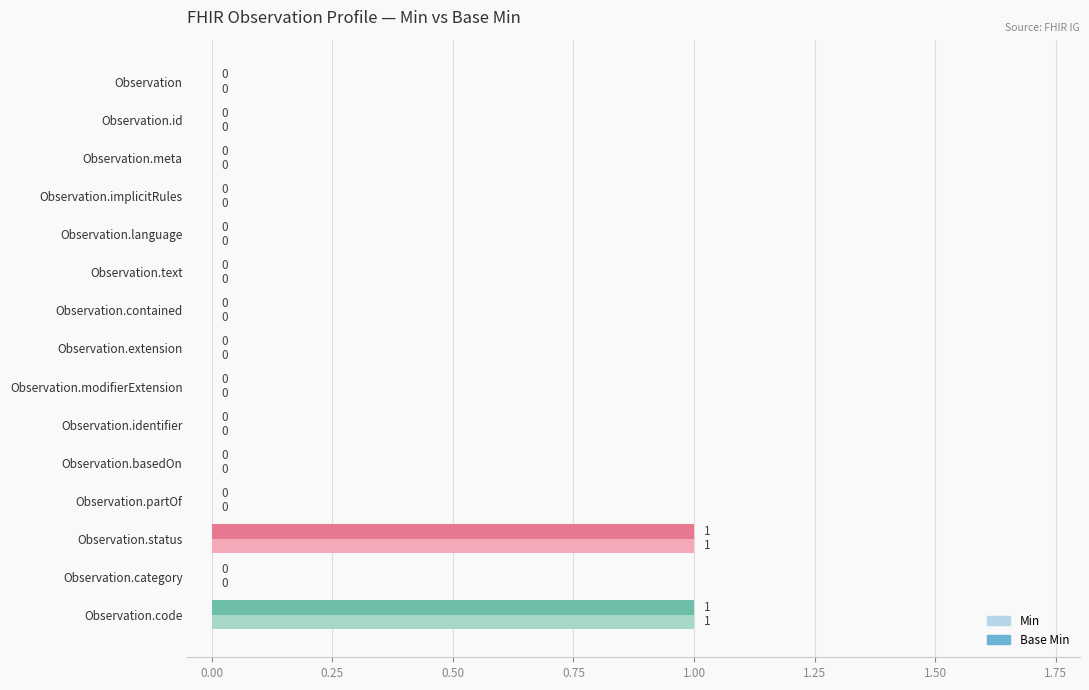

How many Min values are between 0 and 1?

15